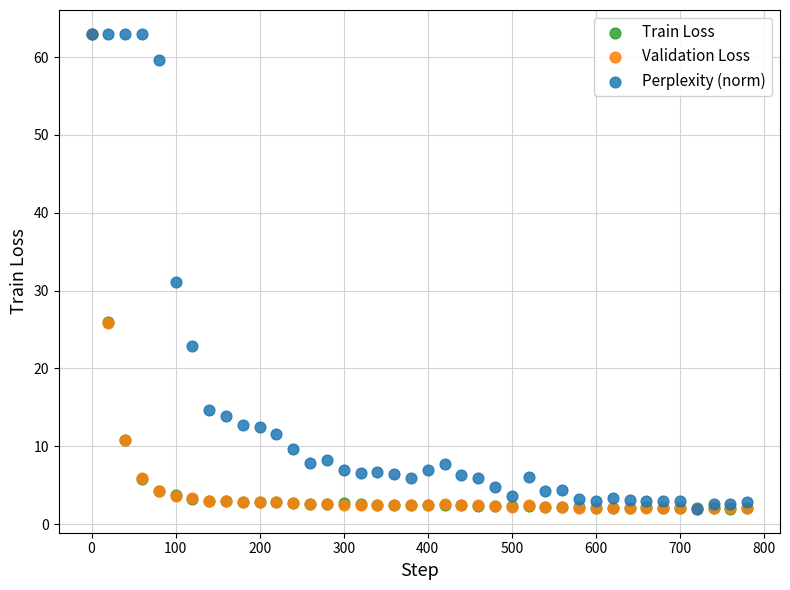

What are all the series names shown in the legend?

Train Loss, Validation Loss, Perplexity (norm)